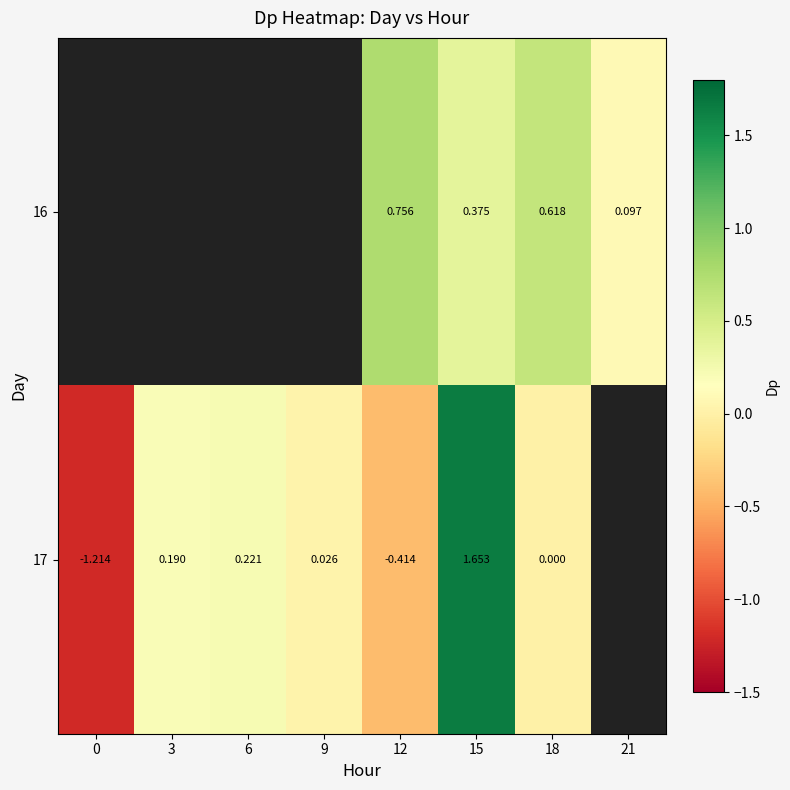

How many negative values does the 17 series have?

2